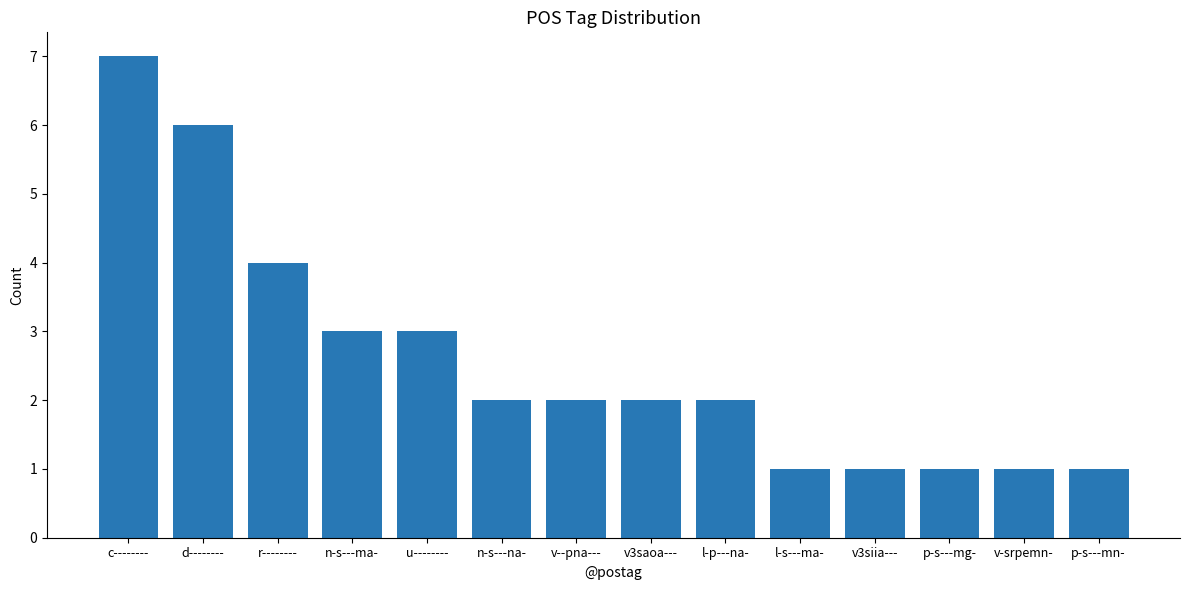

The chart shows a value of 2 at v-srpemn-. True or false?

False